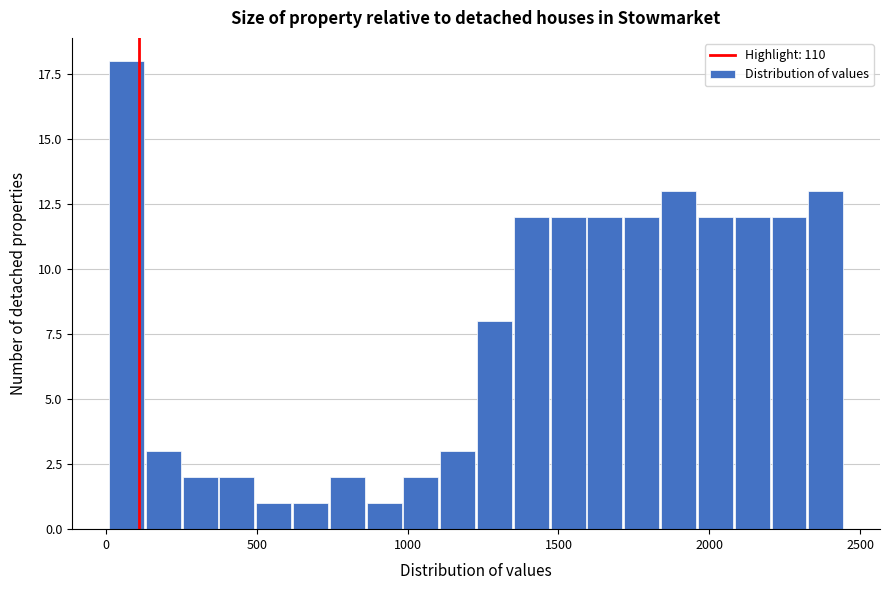

Read against the x-axis, roughly where is the centre of the tallest bar?

50